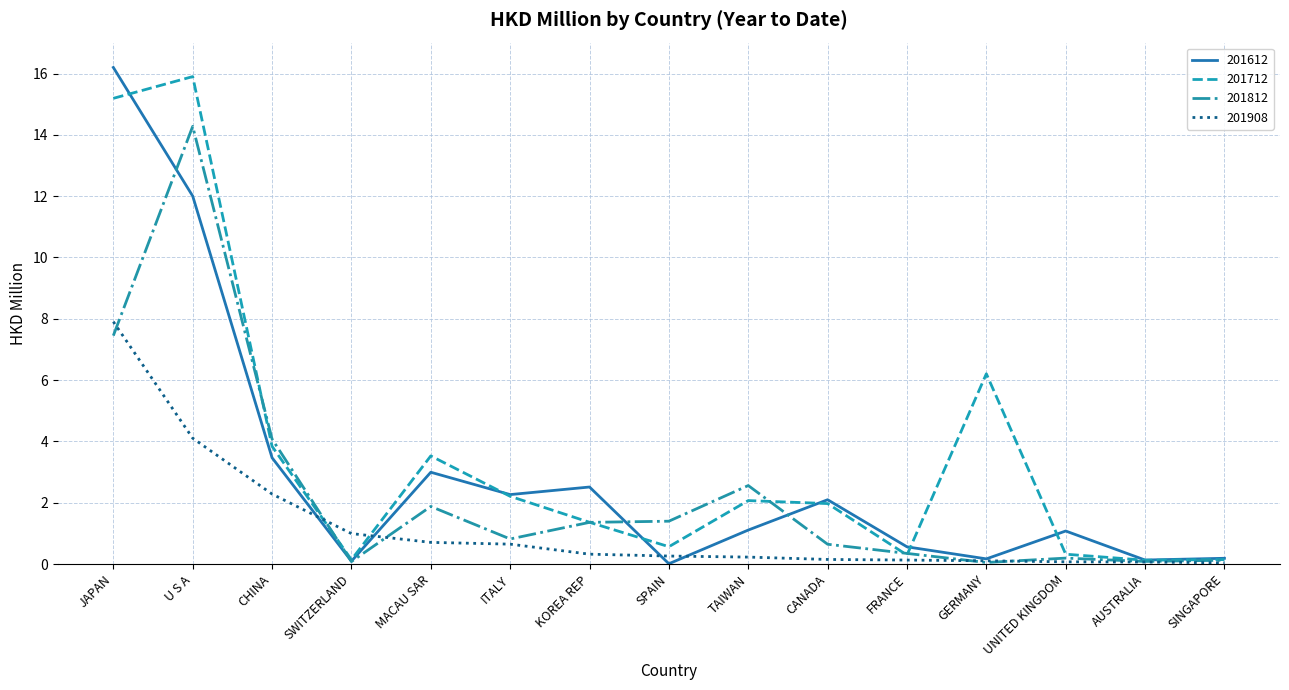

How many values in the 201612 series exceed 1?

9